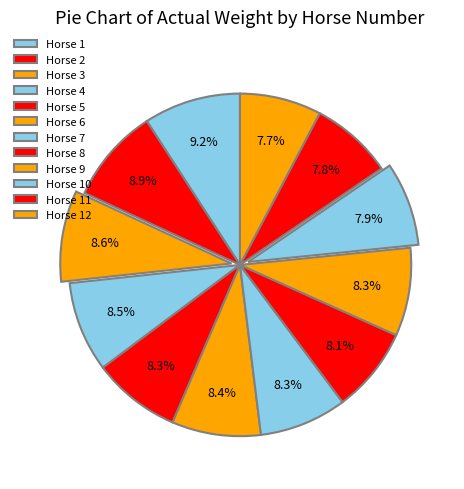

How many slices are in this pie chart?

12